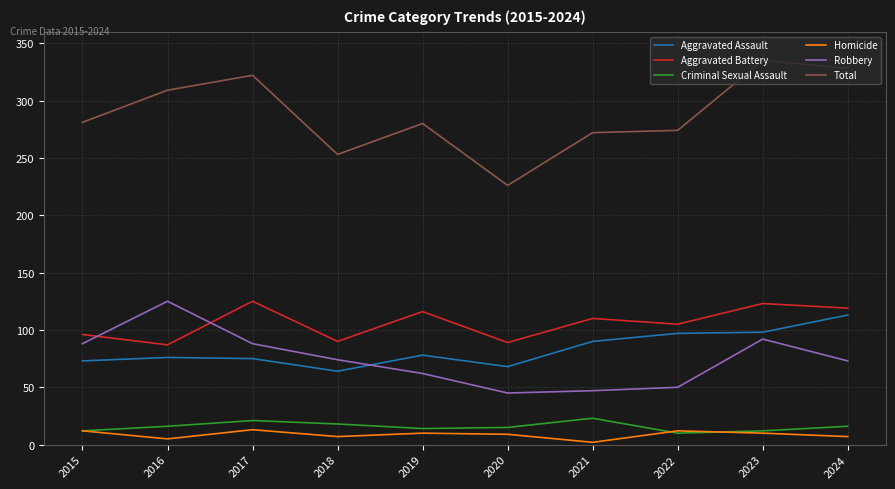

What is the difference between the Homicide values at 2017 and 2022?

1